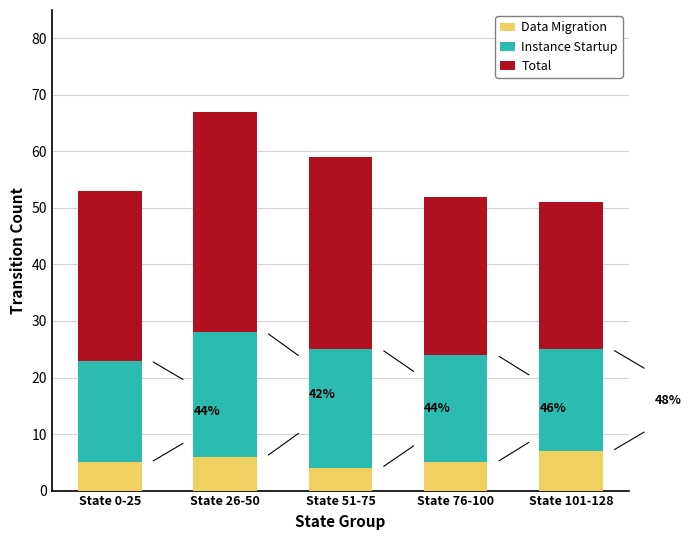

What is the minimum value for Data Migration?

4